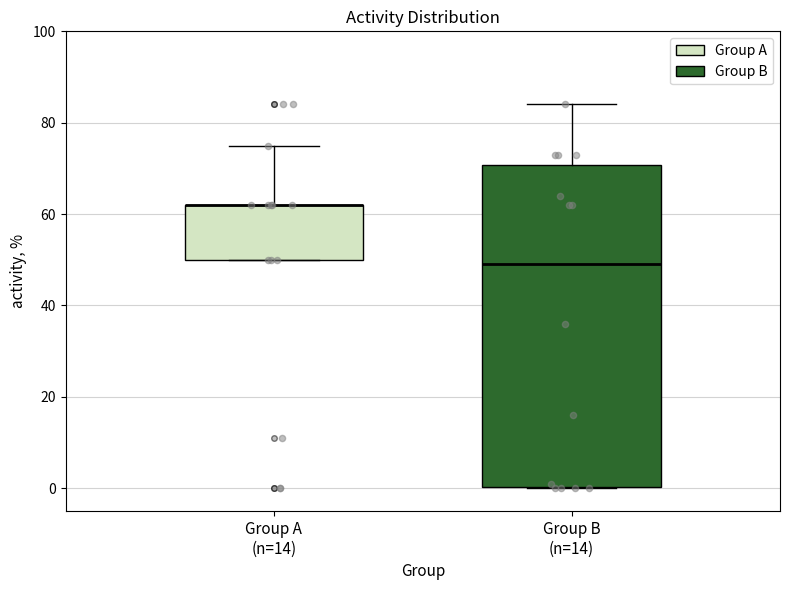

Reading left to right, read every box against the y-axis: the position of its median line, the range the box covers, and the ends of its whiskers. The values are not printed on the chart, so give them approximately, as read against the axis.

Group A (n=14): median 62 (drawn on the box's upper edge), box 50 to 62, whiskers 50 to 76
Group B (n=14): median 50, box 0 to 70, whiskers 0 to 84